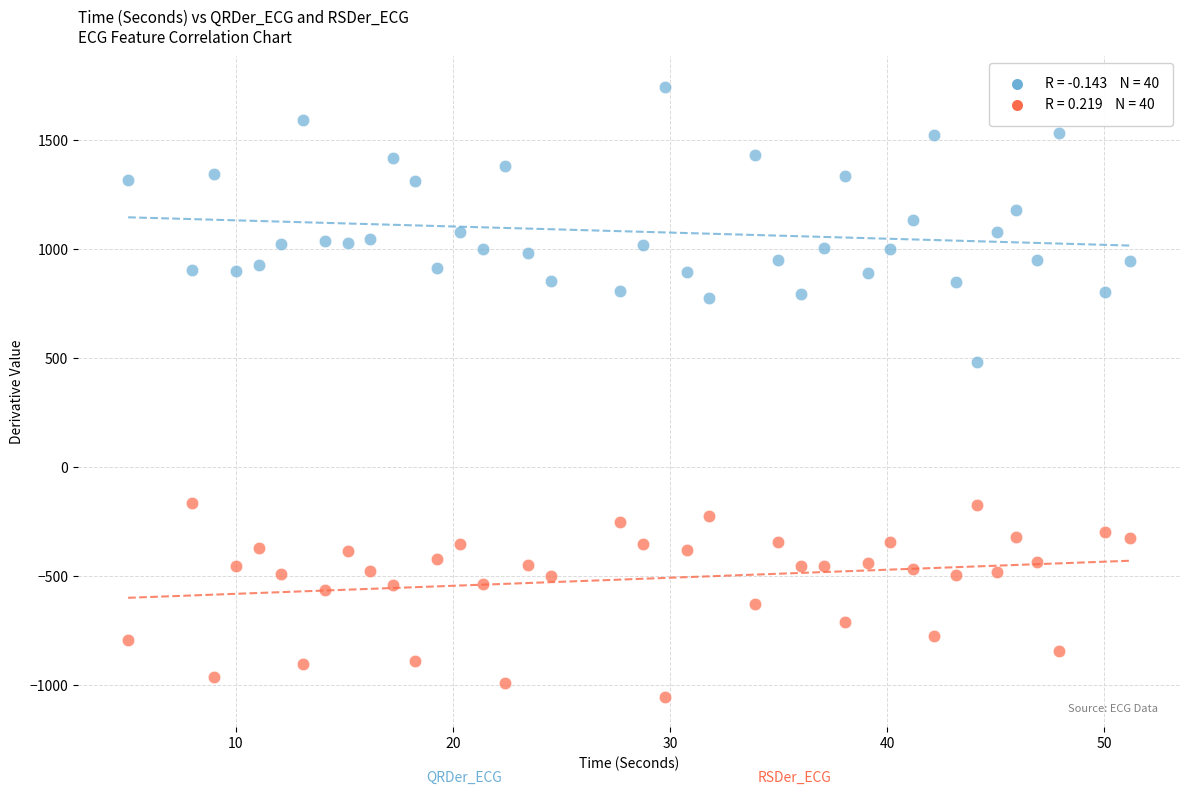

Across all series, what Y value is closest to 345?

479.8